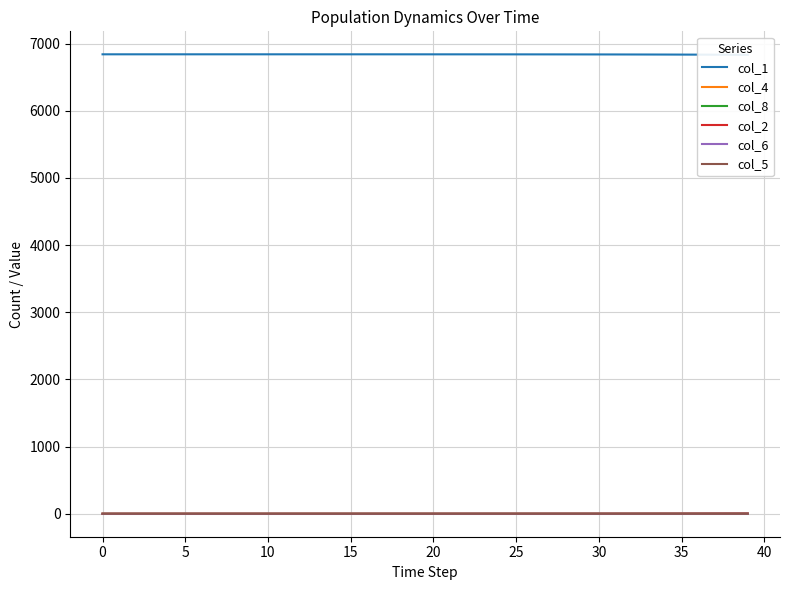

Is it true that col_2 equals 0.0 at 0?

True